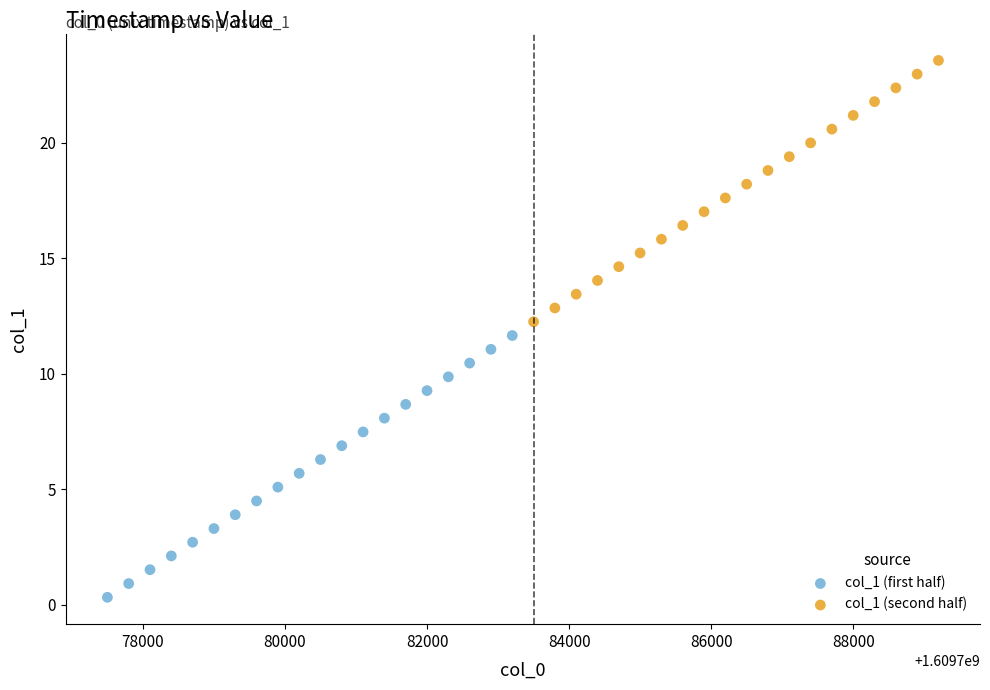

Which series contains the highest Y value?

col_1 (second half)